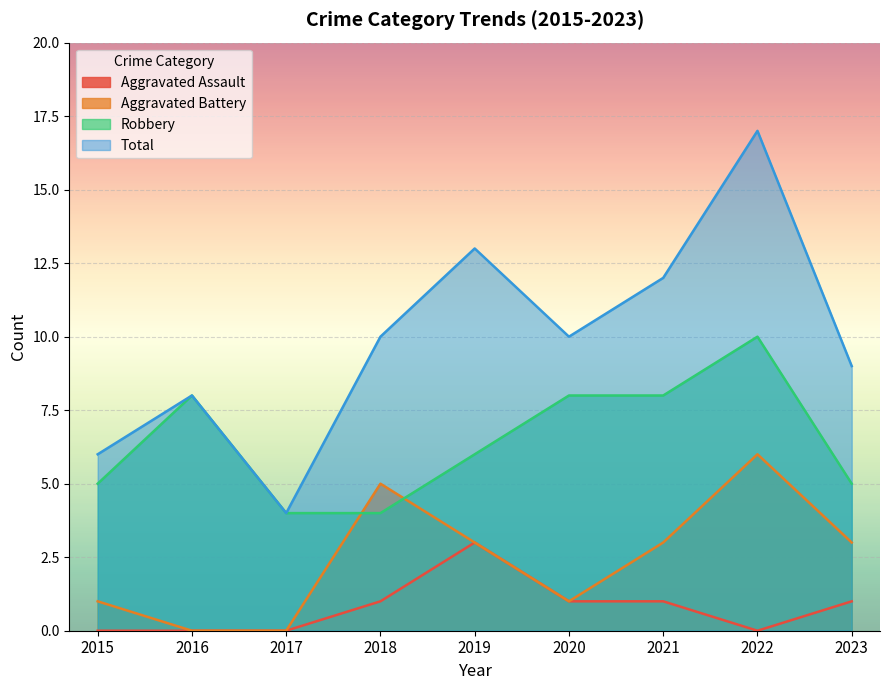

How many Robbery values are between 5 and 8?

6